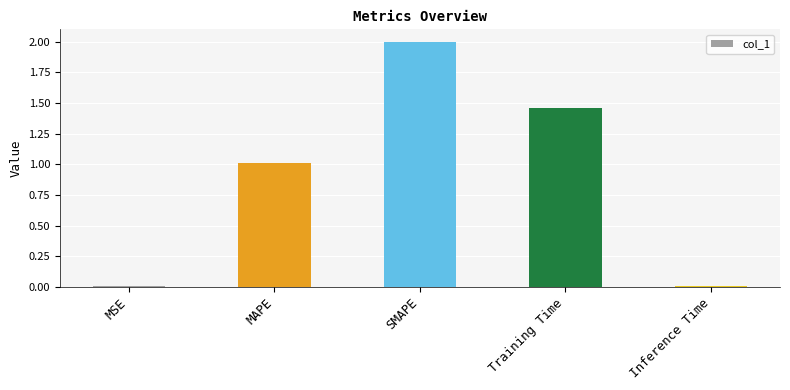

What is the maximum value shown in the chart?

2.0